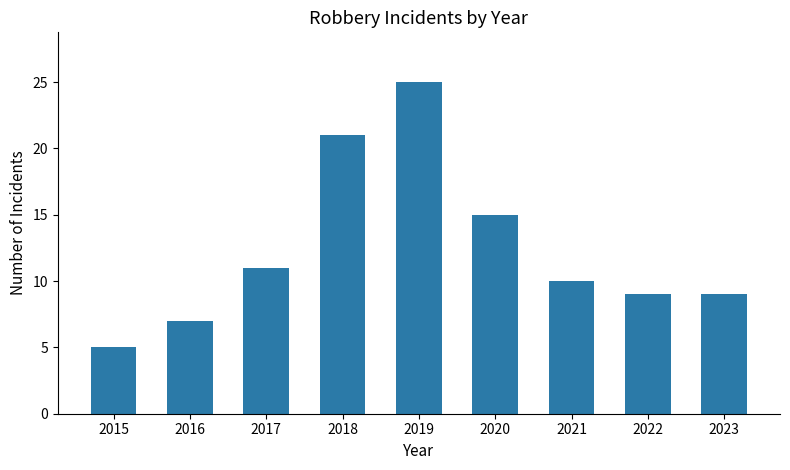

Are the bars horizontal?

No